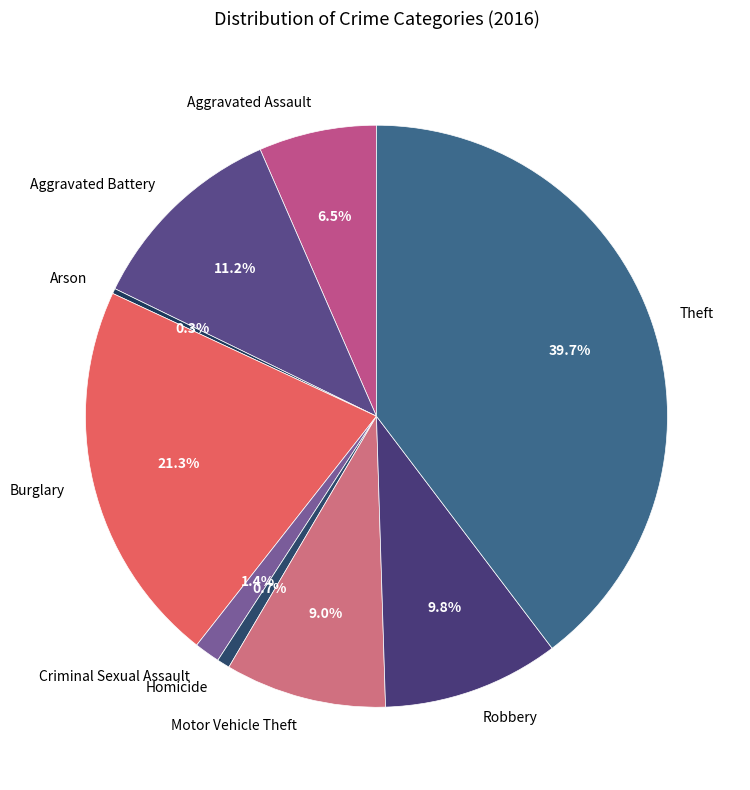

Which category has the biggest portion of the pie?

Theft